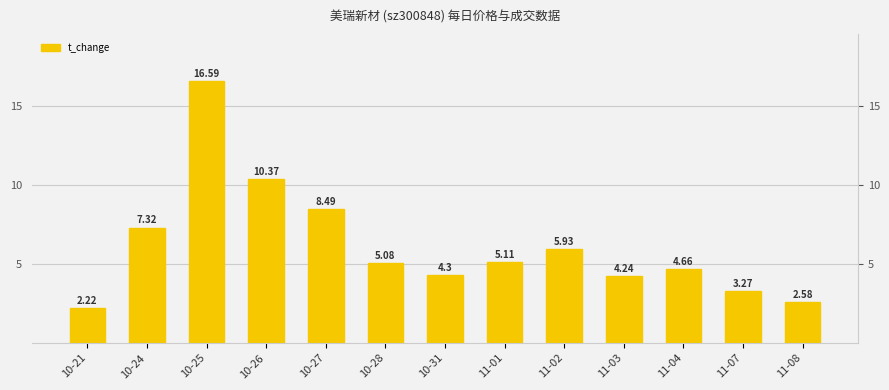

The value at 10-26 is 5.3. True or false?

False